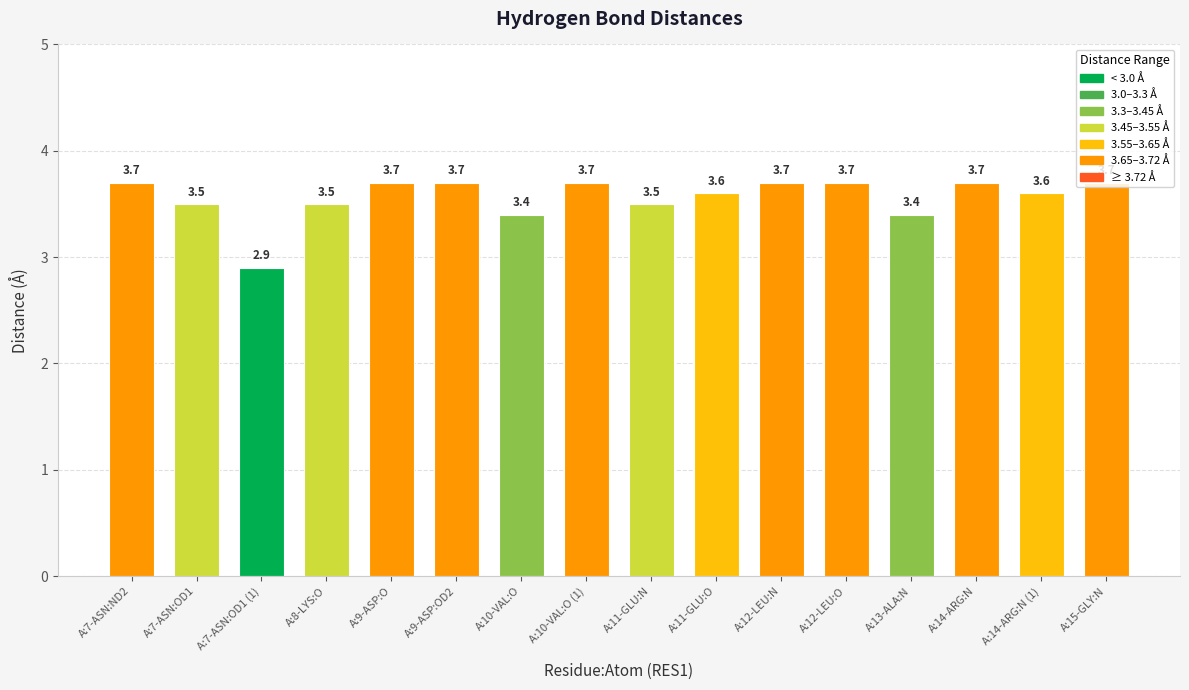

What position from the left is A:7-ASN:ND2?

1